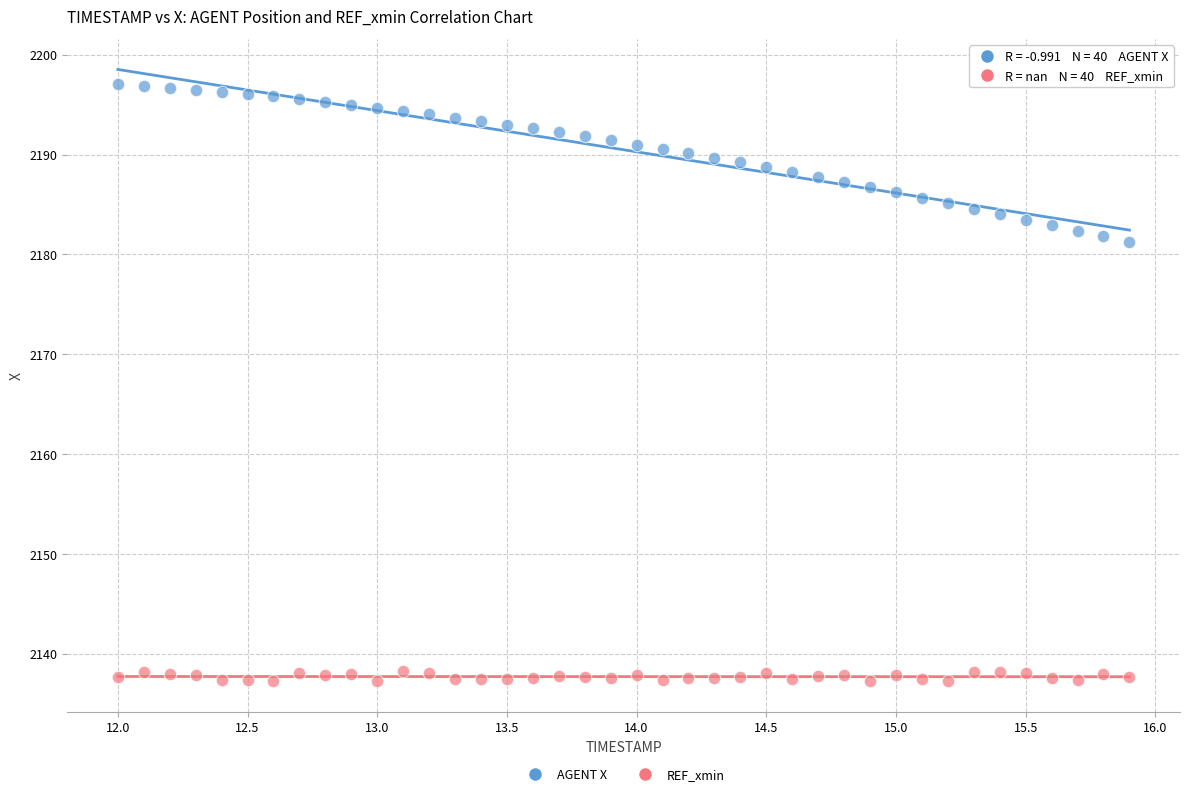

What are all the series names shown in the legend?

AGENT X, REF_xmin